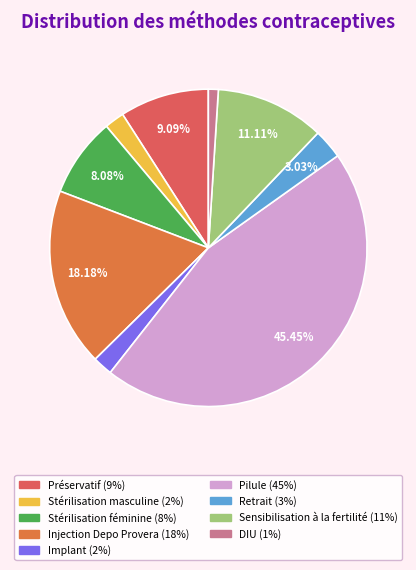

To the nearest percent, what portion does Stérilisation masculine represent?

2%